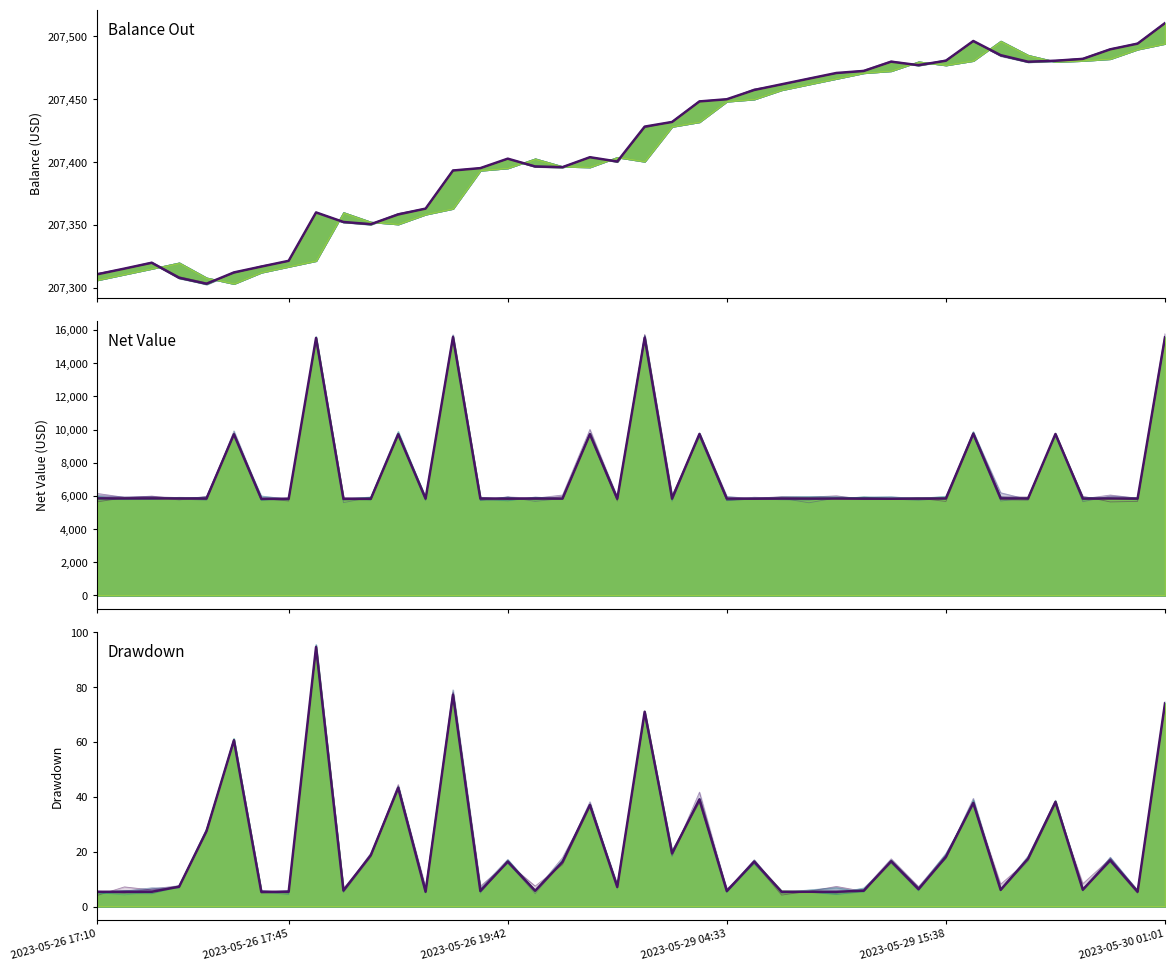

What position from the right is 29?

11